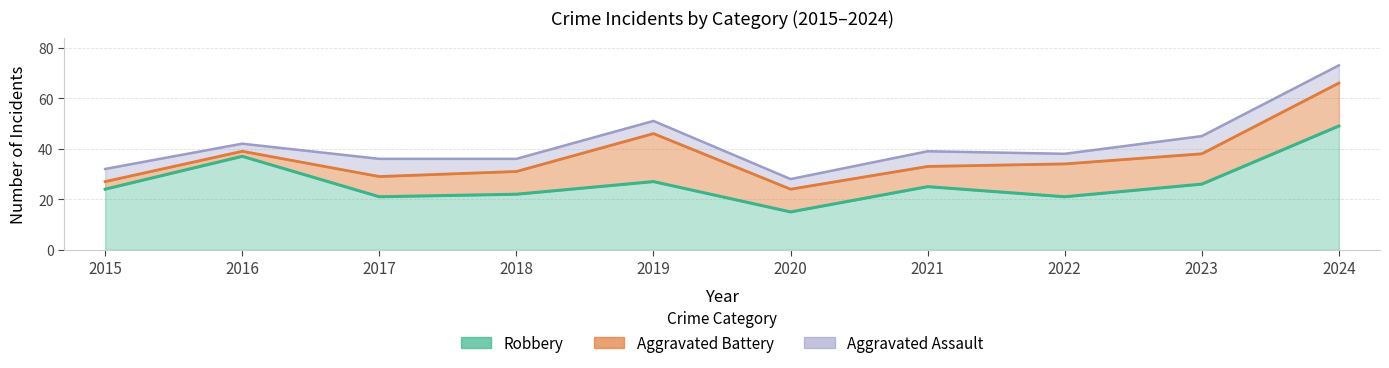

Where is Aggravated Assault nearest to the value 5?

2015